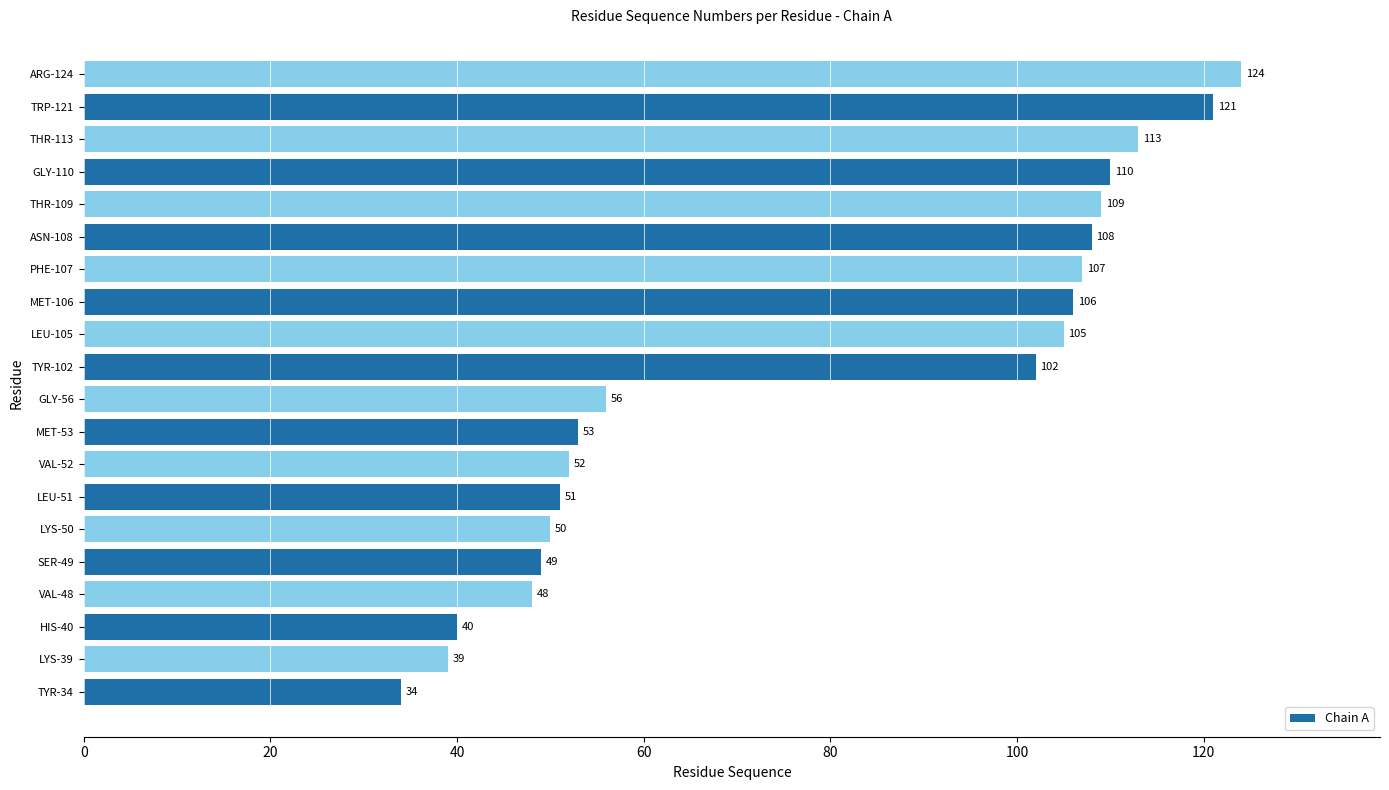

List the labels in order of value, smallest first.

TYR-34, LYS-39, HIS-40, VAL-48, SER-49, LYS-50, LEU-51, VAL-52, MET-53, GLY-56, TYR-102, LEU-105, MET-106, PHE-107, ASN-108, THR-109, GLY-110, THR-113, TRP-121, ARG-124